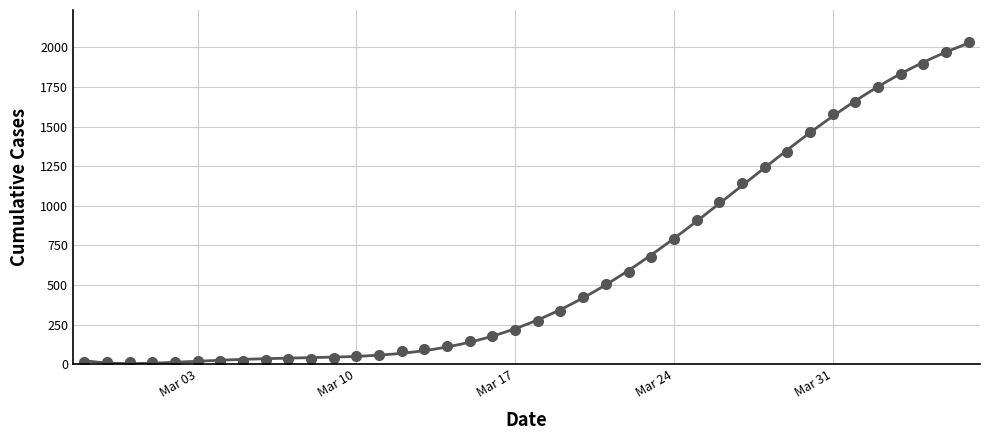

What is the sum of all values?

24657